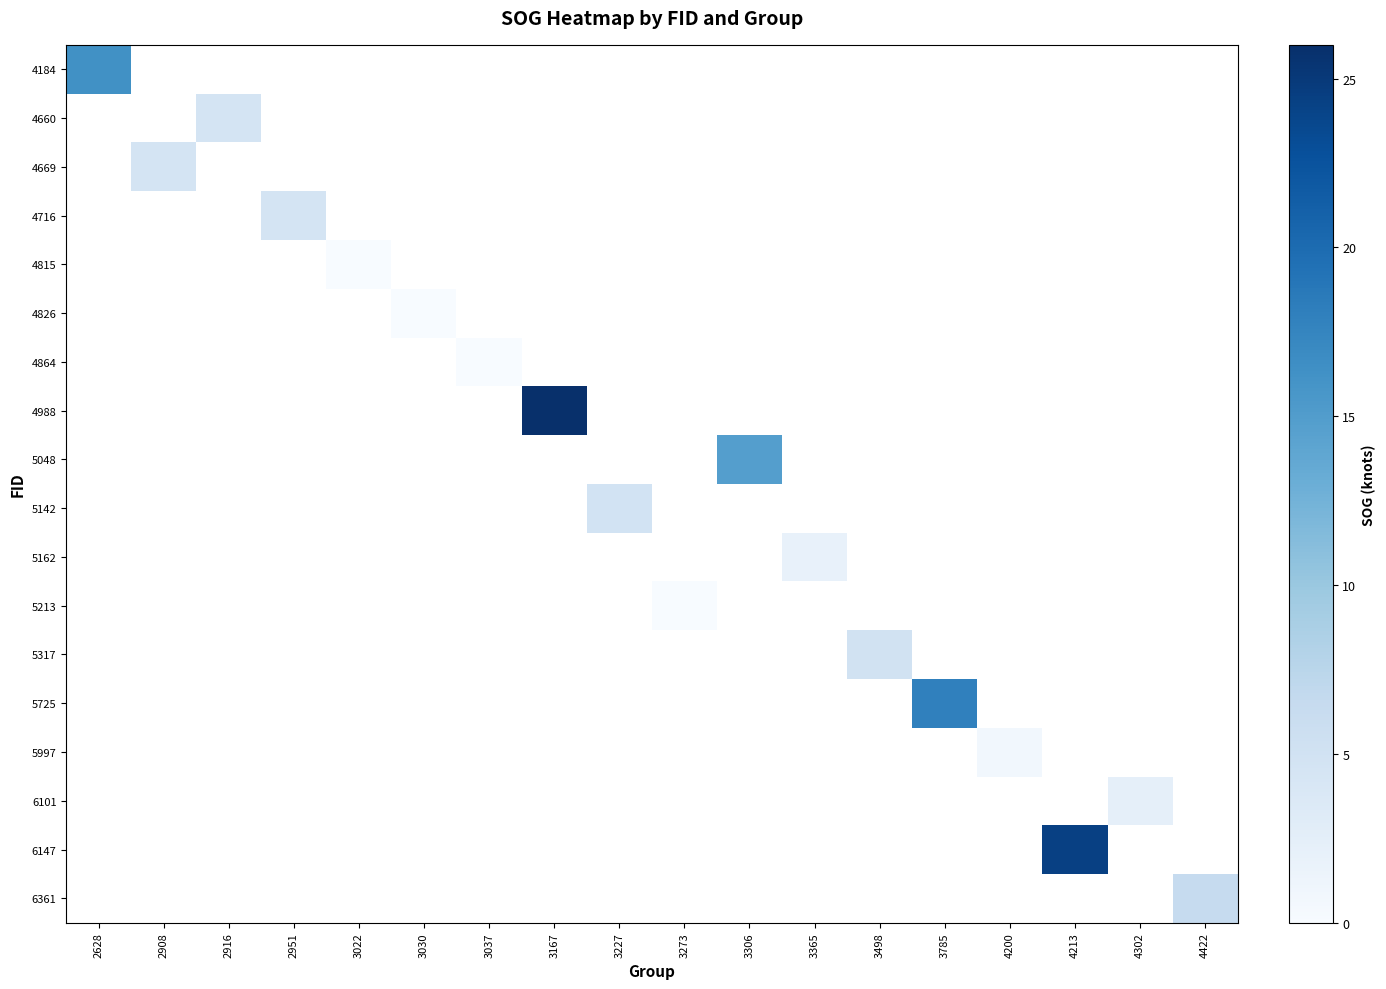

Which category has the highest value across all series?

3167